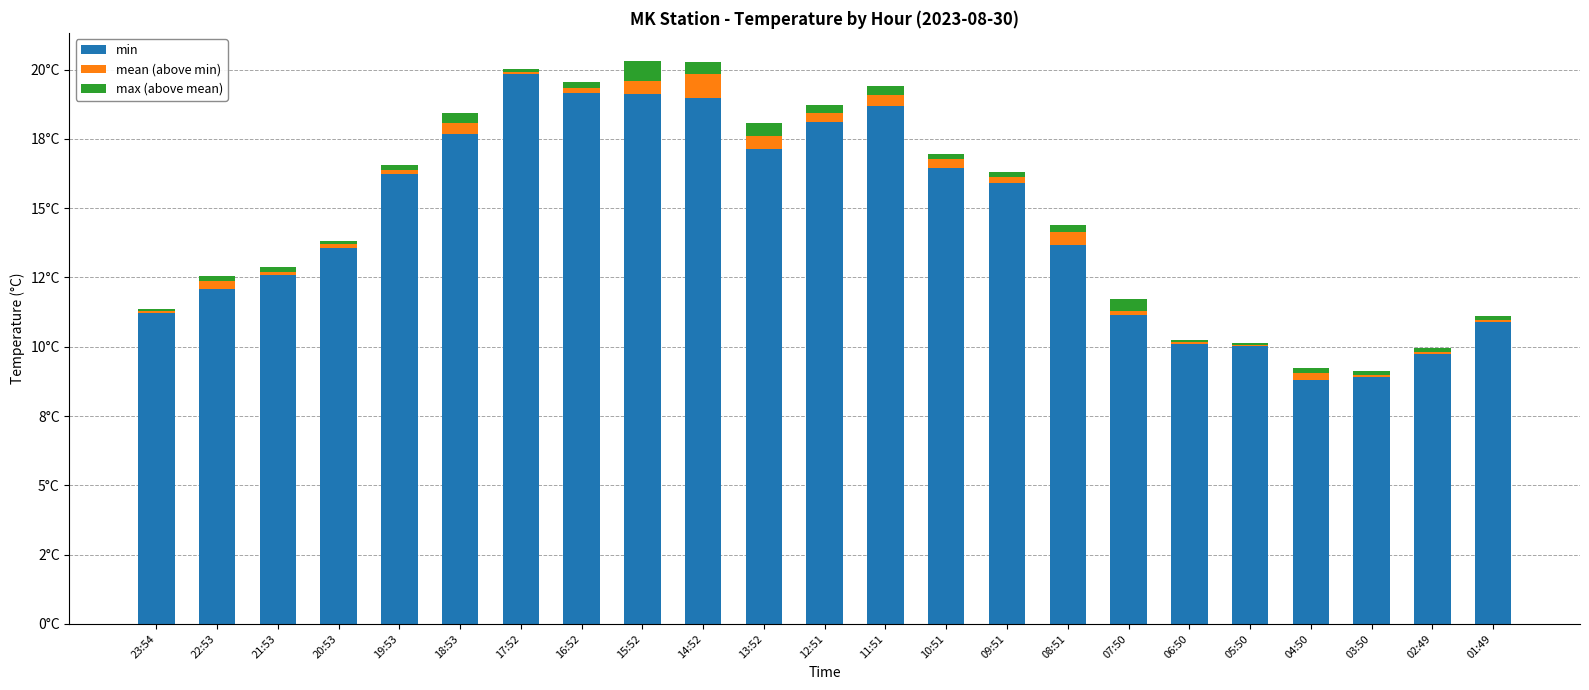

What is the sum of all mean (above min) values?

5.7